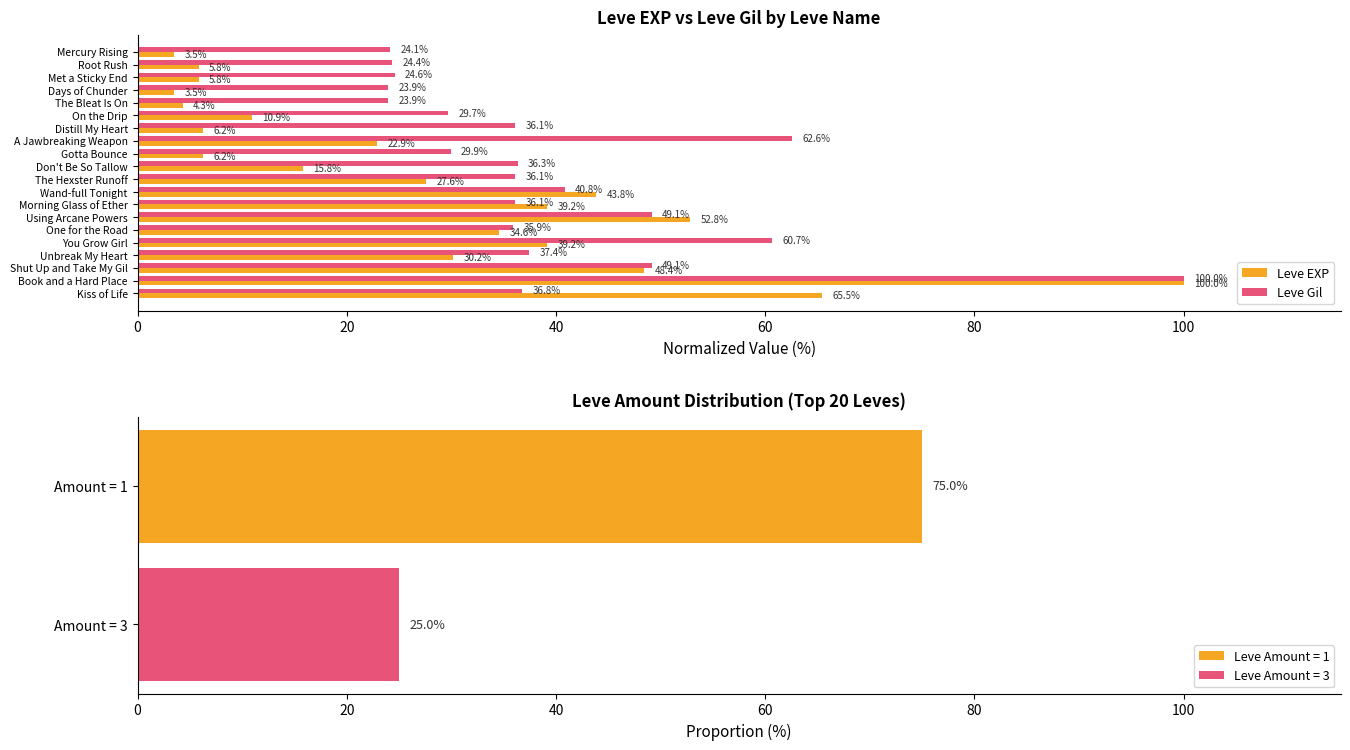

The value of Leve EXP at Morning Glass of Ether is 62.6. True or false?

False